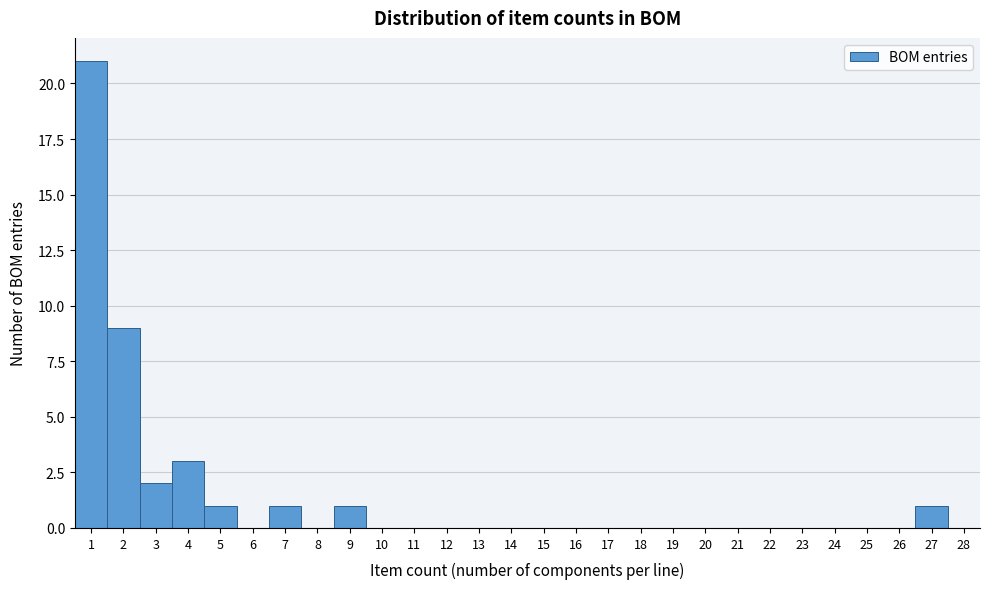

Reading right to left, what are all the values shown in this chart?

28=0	27=1	26=0	25=0	24=0	23=0	22=0	21=0	20=0	19=0	18=0	17=0	16=0	15=0	14=0	13=0	12=0	11=0	10=0	9=1	8=0	7=1	6=0	5=1	4=3	3=2	2=9	1=21